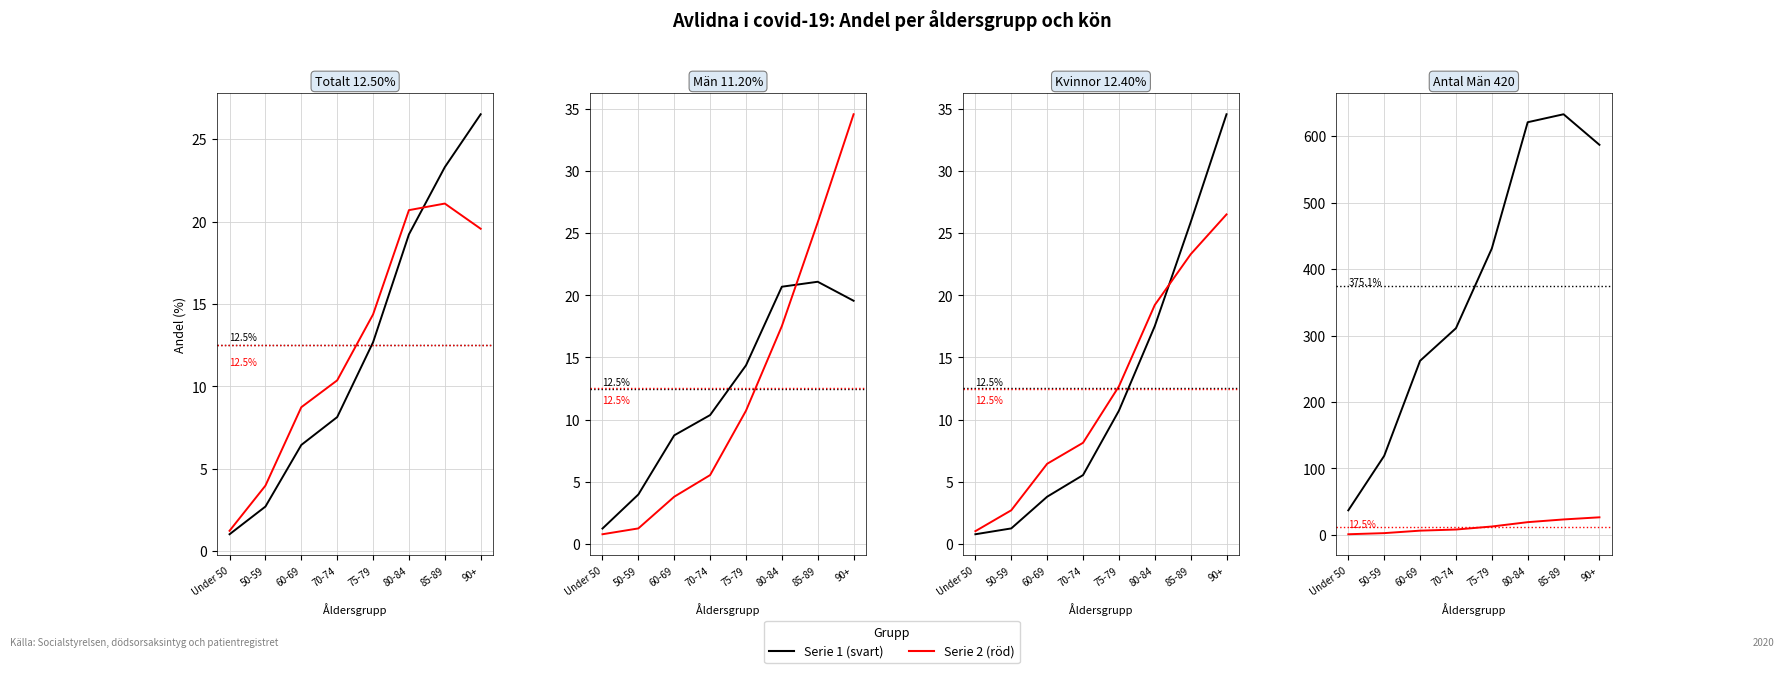

What is the label of the 1st point from the right?

90+